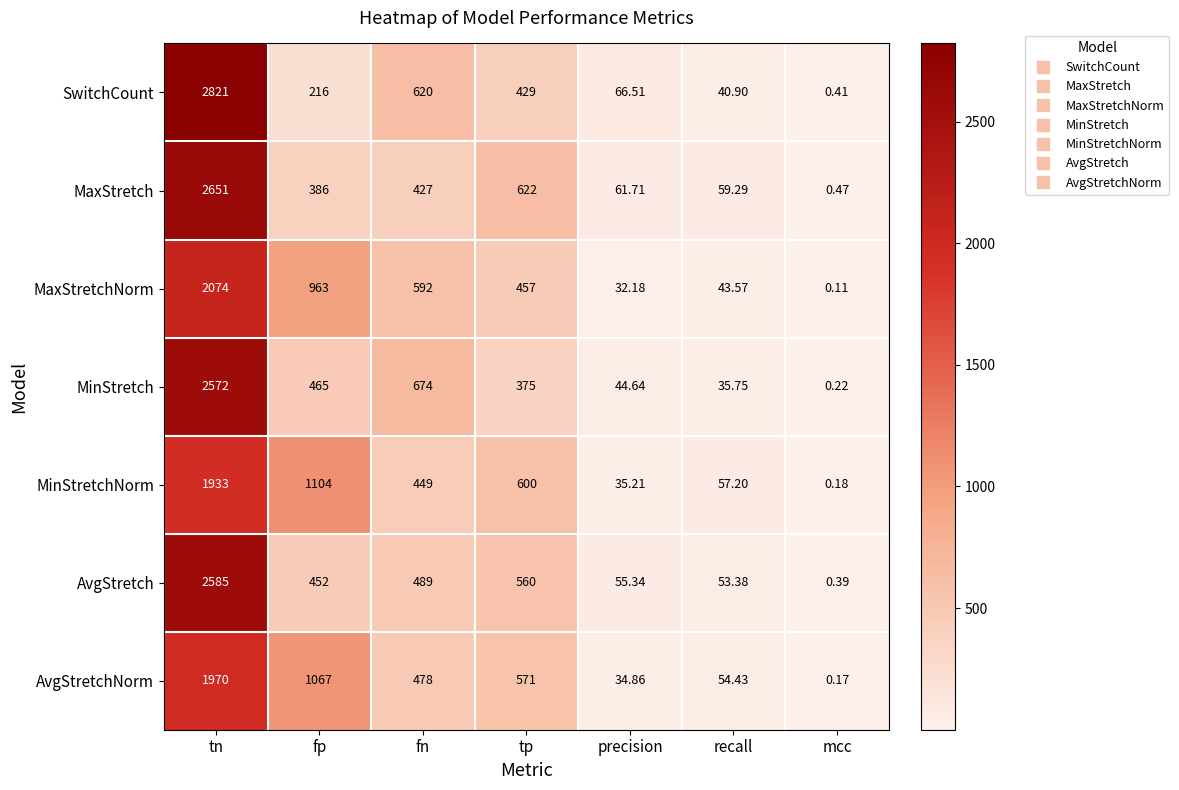

Which category has the lowest value in the MaxStretchNorm series?

mcc